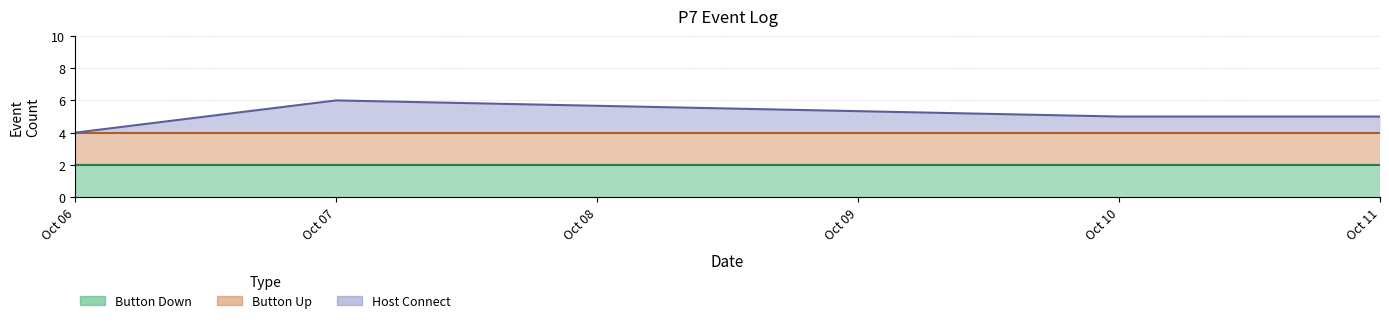

Rank the series at 2020-10-10 from lowest to highest value.

Host Connect, Button Down, Button Up